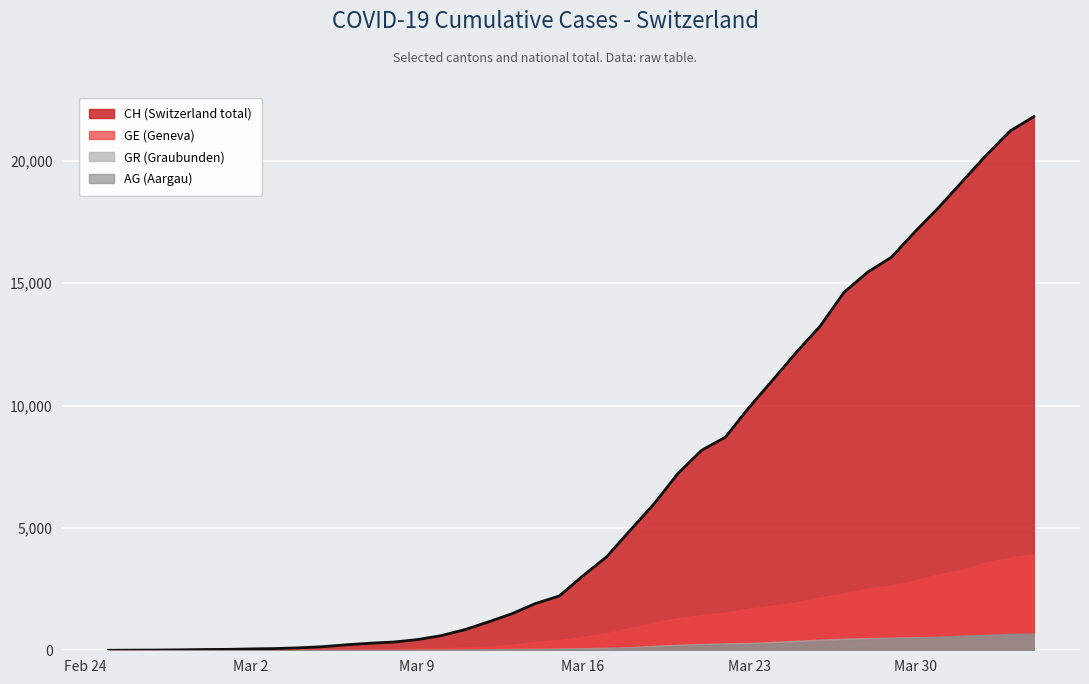

Reading left to right, transcribe all the data shown in this chart.

CH (Switzerland total): 2020-02-25=0	2020-02-26=5	2020-02-27=9	2020-02-28=19	2020-02-29=31	2020-03-01=38	2020-03-02=56	2020-03-03=70	2020-03-04=100	2020-03-05=146	2020-03-06=223	2020-03-07=287	2020-03-08=336	2020-03-09=435	2020-03-10=595	2020-03-11=838	2020-03-12=1156	2020-03-13=1493	2020-03-14=1913	2020-03-15=2219	2020-03-16=3047	2020-03-17=3825	2020-03-18=4917	2020-03-19=5989	2020-03-20=7224	2020-03-21=8173	2020-03-22=8707	2020-03-23=9923	2020-03-24=11048	2020-03-25=12184	2020-03-26=13251	2020-03-27=14624	2020-03-28=15454	2020-03-29=16060	2020-03-30=17110	2020-03-31=18102	2020-04-01=19168	2020-04-02=20235	2020-04-03=21217	2020-04-04=21804
GE (Geneva): 2020-02-25=0	2020-02-26=1	2020-02-27=1	2020-02-28=4	2020-02-29=8	2020-03-01=9	2020-03-02=10	2020-03-03=13	2020-03-04=15	2020-03-05=20	2020-03-06=29	2020-03-07=42	2020-03-08=44	2020-03-09=59	2020-03-10=79	2020-03-11=112	2020-03-12=153	2020-03-13=224	2020-03-14=343	2020-03-15=425	2020-03-16=549	2020-03-17=701	2020-03-18=911	2020-03-19=1139	2020-03-20=1307	2020-03-21=1445	2020-03-22=1549	2020-03-23=1703	2020-03-24=1820	2020-03-25=1959	2020-03-26=2160	2020-03-27=2321	2020-03-28=2527	2020-03-29=2638	2020-03-30=2855	2020-03-31=3109	2020-04-01=3289	2020-04-02=3582	2020-04-03=3793	2020-04-04=3928
AG (Aargau): 2020-02-25=0	2020-02-26=1	2020-02-27=1	2020-02-28=1	2020-02-29=3	2020-03-01=4	2020-03-02=7	2020-03-03=7	2020-03-04=10	2020-03-05=11	2020-03-06=12	2020-03-07=14	2020-03-08=14	2020-03-09=15	2020-03-10=18	2020-03-11=20	2020-03-12=27	2020-03-13=30	2020-03-14=33	2020-03-15=43	2020-03-16=56	2020-03-17=69	2020-03-18=96	2020-03-19=134	2020-03-20=175	2020-03-21=223	2020-03-22=235	2020-03-23=245	2020-03-24=283	2020-03-25=318	2020-03-26=367	2020-03-27=407	2020-03-28=444	2020-03-29=485	2020-03-30=506	2020-03-31=554	2020-04-01=596	2020-04-02=631	2020-04-03=673	2020-04-04=702
GR (Graubunden): 2020-02-25=0	2020-02-26=2	2020-02-27=2	2020-02-28=6	2020-02-29=6	2020-03-01=6	2020-03-02=9	2020-03-03=9	2020-03-04=12	2020-03-05=14	2020-03-06=16	2020-03-07=17	2020-03-08=18	2020-03-09=18	2020-03-10=22	2020-03-11=31	2020-03-12=43	2020-03-13=53	2020-03-14=56	2020-03-15=71	2020-03-16=84	2020-03-17=101	2020-03-18=128	2020-03-19=182	2020-03-20=226	2020-03-21=258	2020-03-22=284	2020-03-23=300	2020-03-24=343	2020-03-25=393	2020-03-26=433	2020-03-27=474	2020-03-28=495	2020-03-29=519	2020-03-30=535	2020-03-31=547	2020-04-01=592	2020-04-02=622	2020-04-03=649	2020-04-04=657